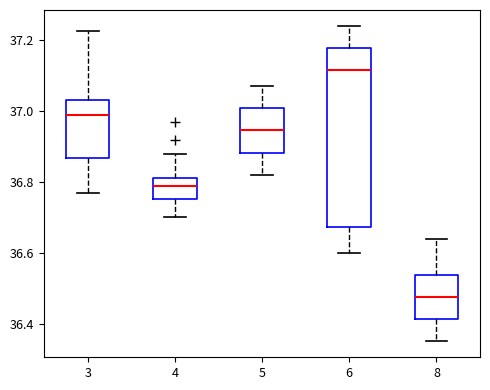

Where is the lower edge of the box at x = 5 on the y-axis? The values are not printed on the chart, so give them approximately, as read against the axis.

36.88